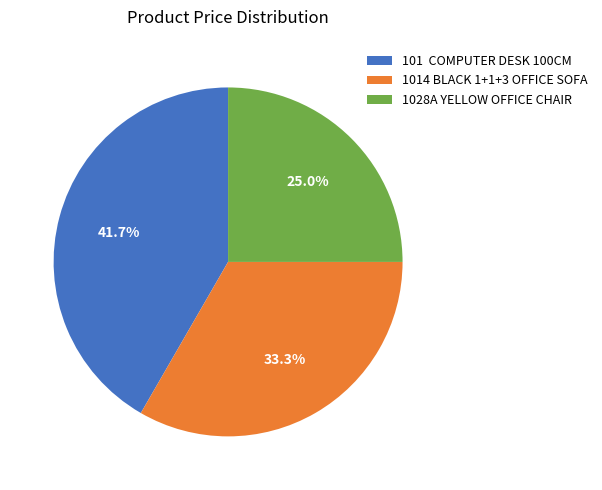

Rank the categories by value from highest to lowest.

101 COMPUTER DESK 100CM, 1014 BLACK 1+1+3 OFFICE SOFA, 1028A YELLOW OFFICE CHAIR